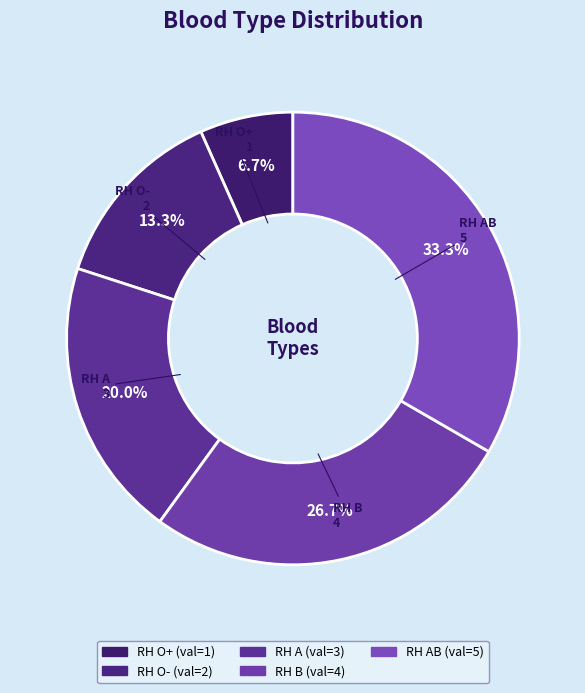

How many slices are in this pie chart?

5